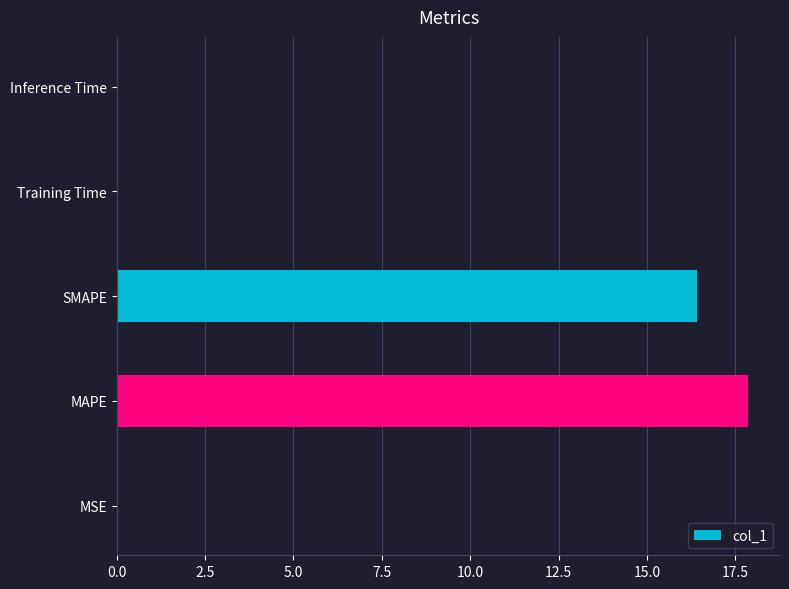

At which category does the chart reach its peak across all series?

MAPE